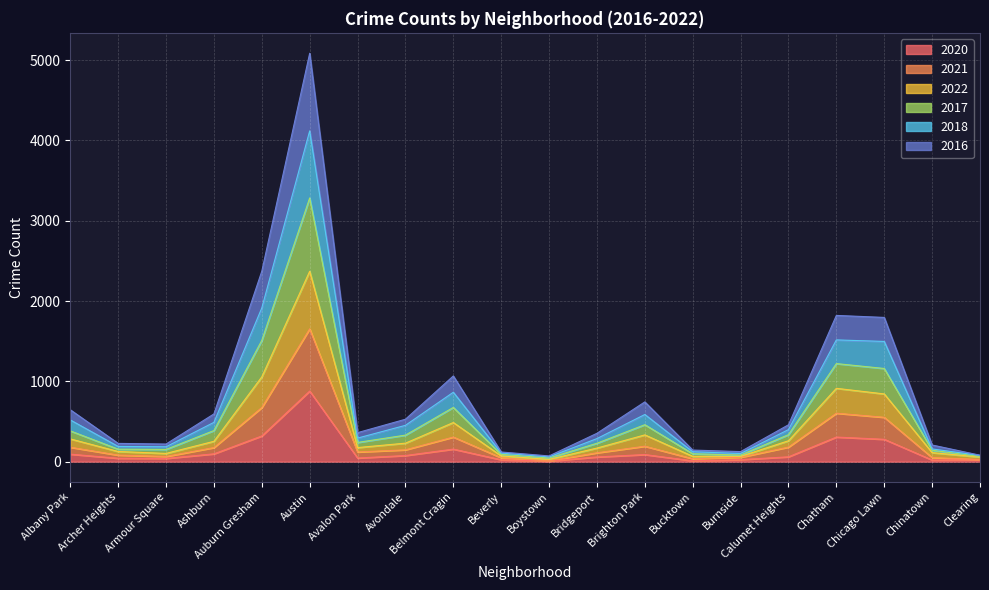

At which category does 2018 reach its first local valley?

Armour Square